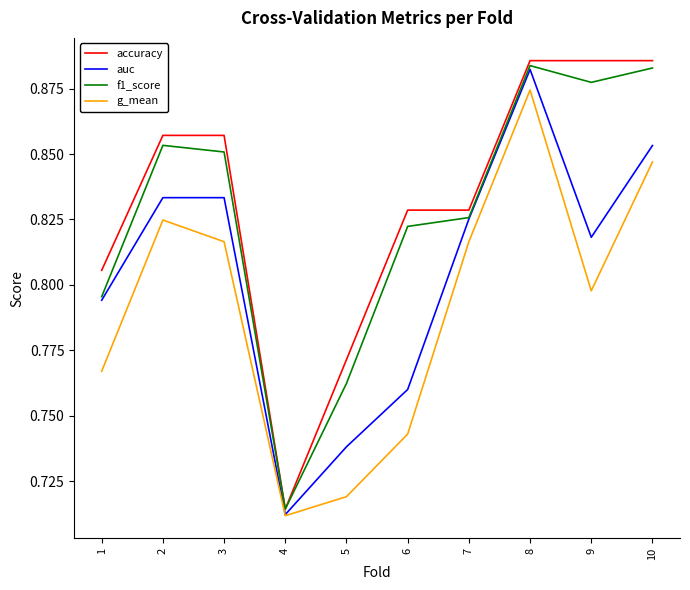

Does the chart display data point markers on the line(s)?

No